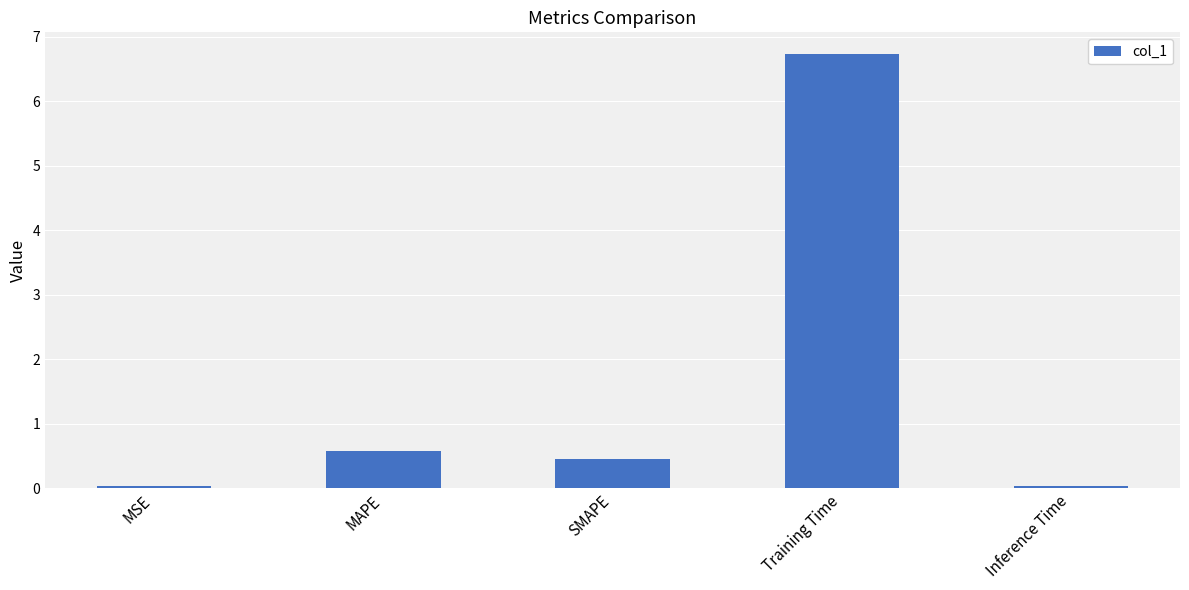

What is the value of the 4th bar from the left?

6.7